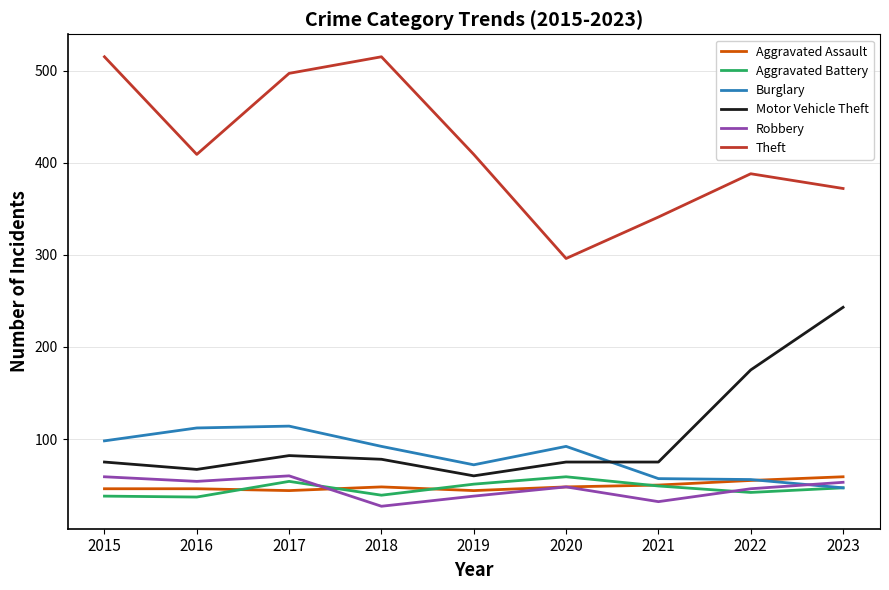

Read the Motor Vehicle Theft value at 2016.

67